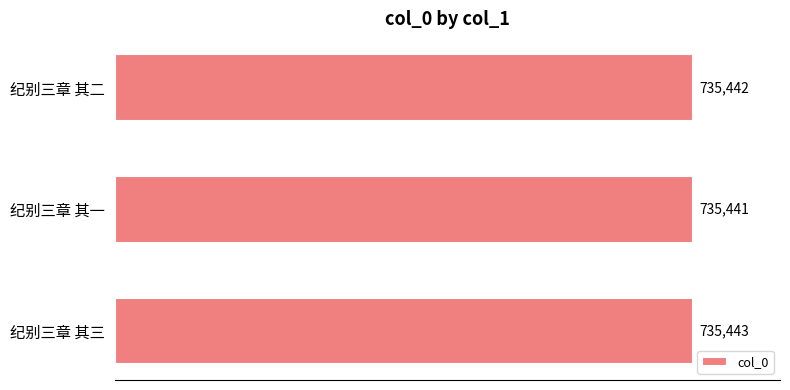

Count the values in the range 735441 to 735443.

3